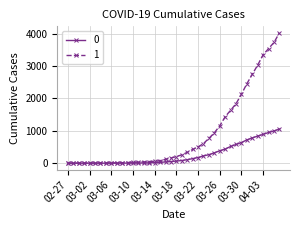

What is the difference between the second highest and minimum values in the 1 series?

3728